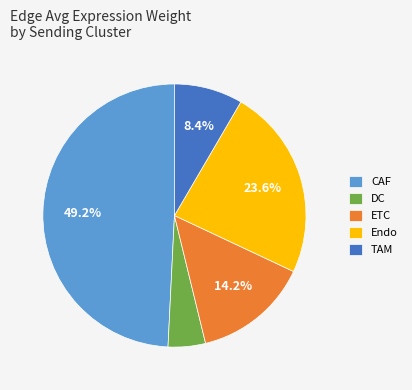

Which category has the smallest portion of the pie?

DC